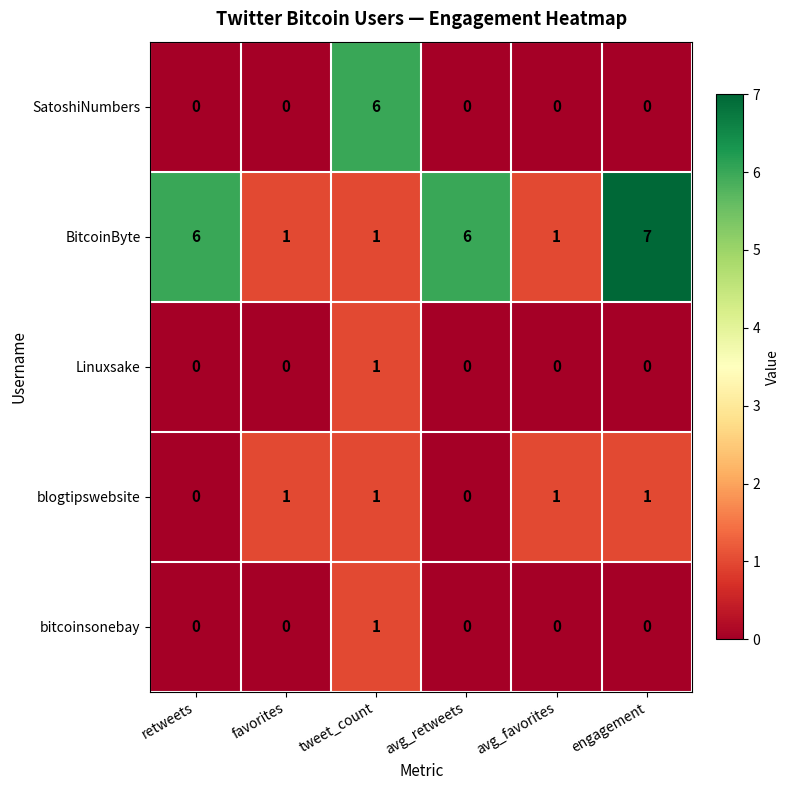

Reading right to left, extract all data points from this chart.

SatoshiNumbers: 0	0	0	6	0	0
BitcoinByte: 7	1	6	1	1	6
Linuxsake: 0	0	0	1	0	0
blogtipswebsite: 1	1	0	1	1	0
bitcoinsonebay: 0	0	0	1	0	0